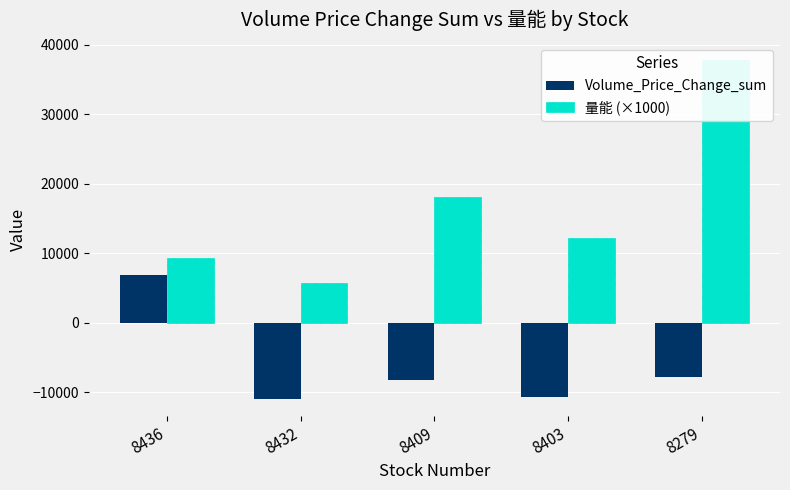

At which label does Volume_Price_Change_sum first exceed -8228?

8436